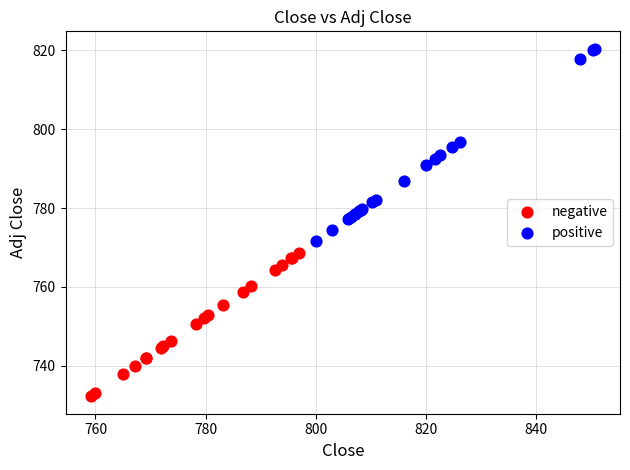

Which series contains the lowest Y value?

negative